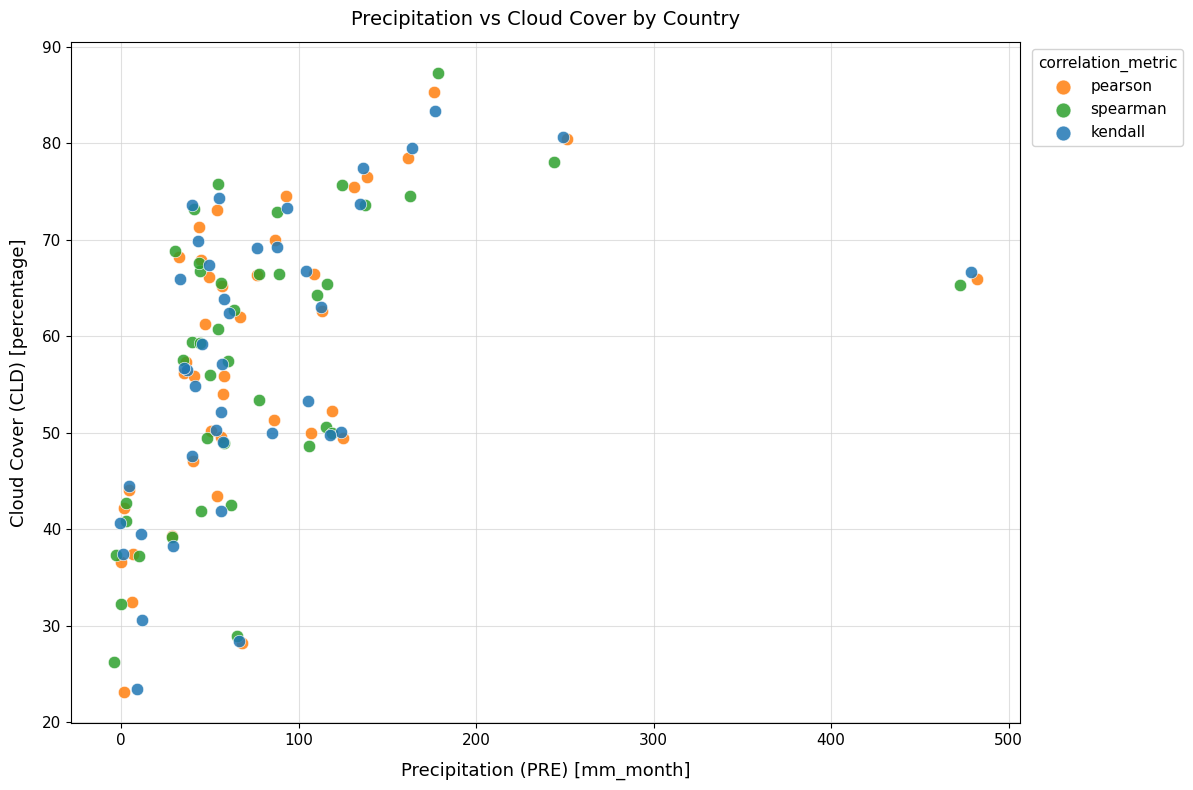

Which series reaches the maximum Y coordinate?

spearman